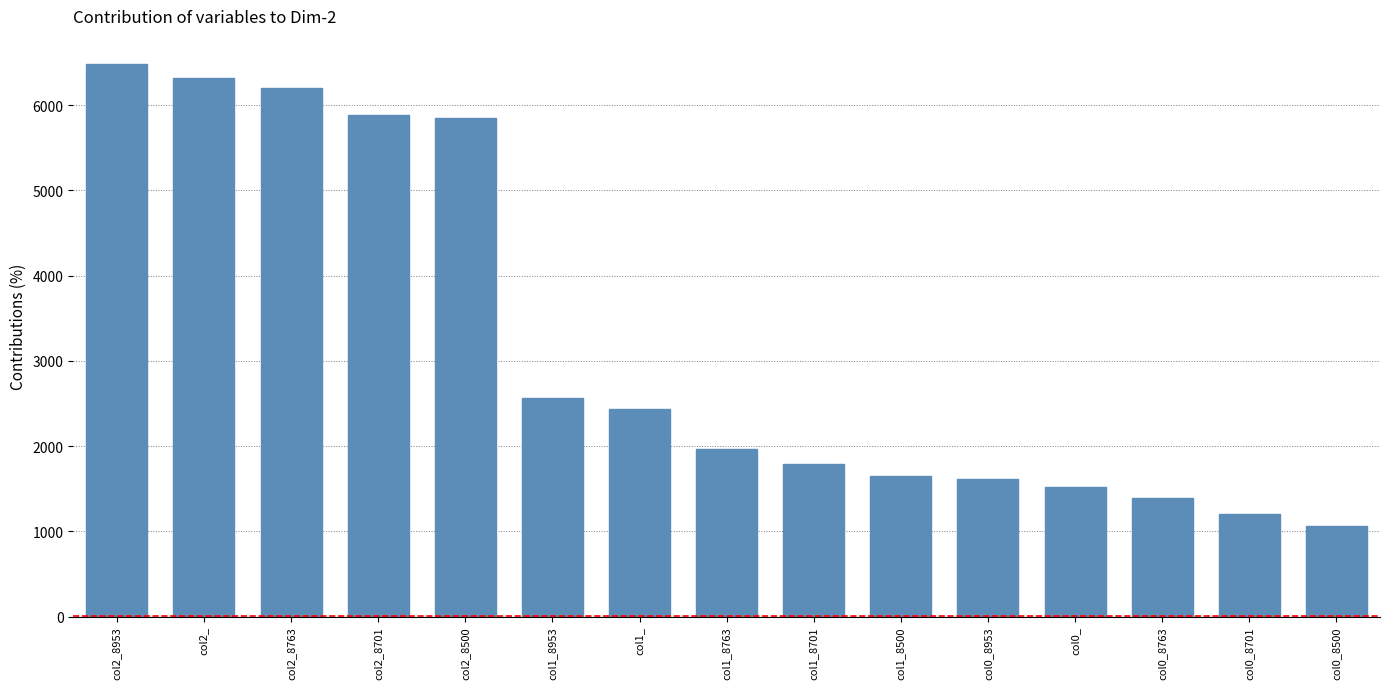

Reading left to right, what are all the values shown in this chart?

6488	6318	6200	5890	5844	2562	2437	1964	1789	1650	1608	1518	1393	1202	1066